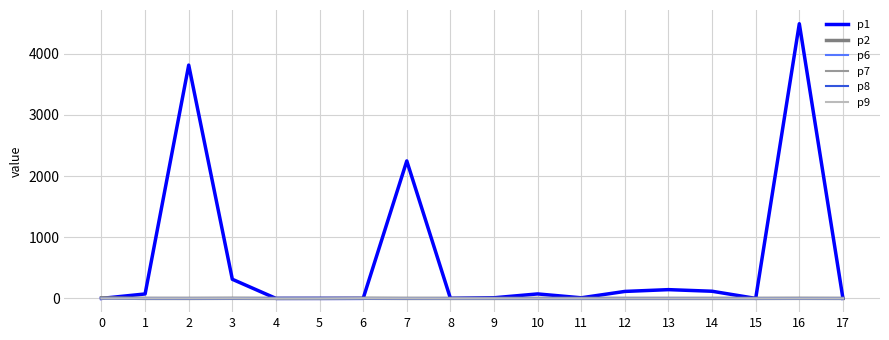

Which series has the largest total across all categories?

p1